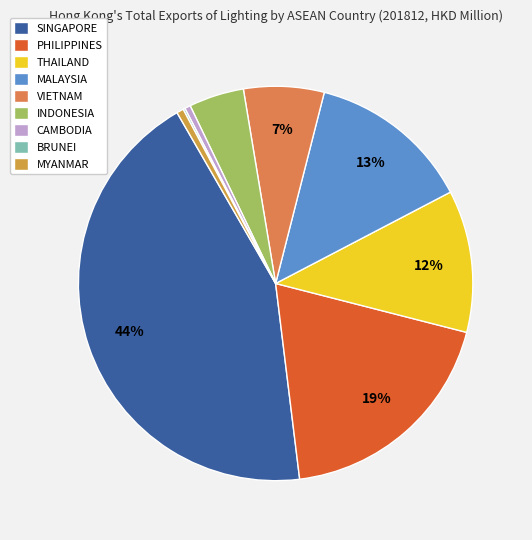

To the nearest percent, what percentage of the pie is VIETNAM?

7%